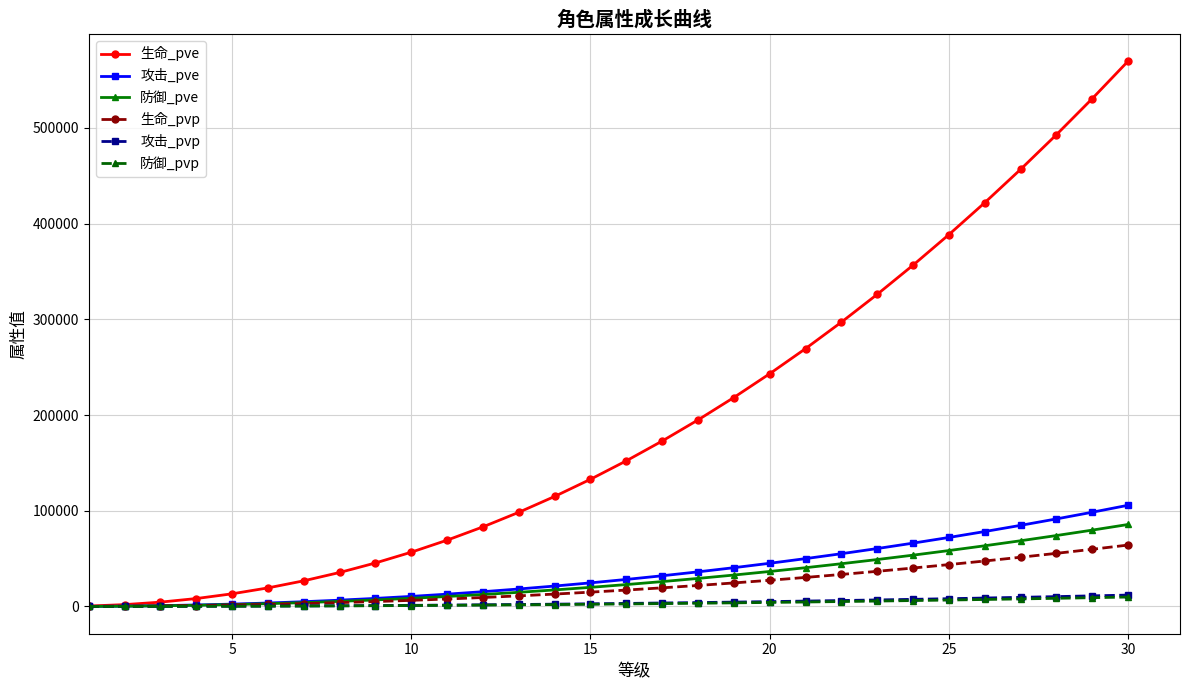

What is the maximum value shown in the chart?

569599